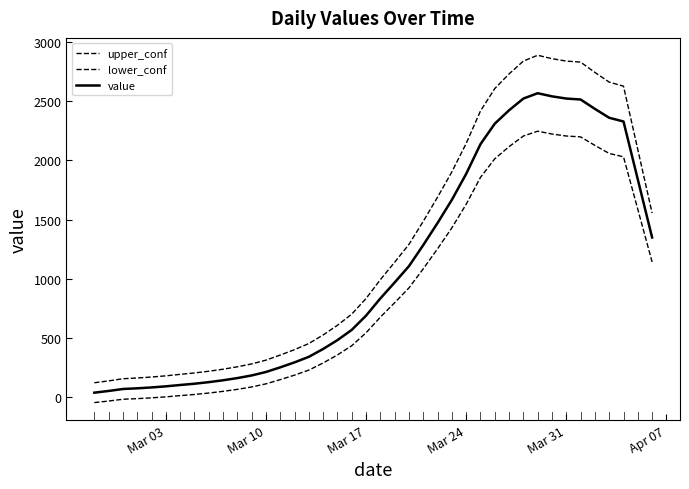

At how many categories does at least one series exceed 1504?

16